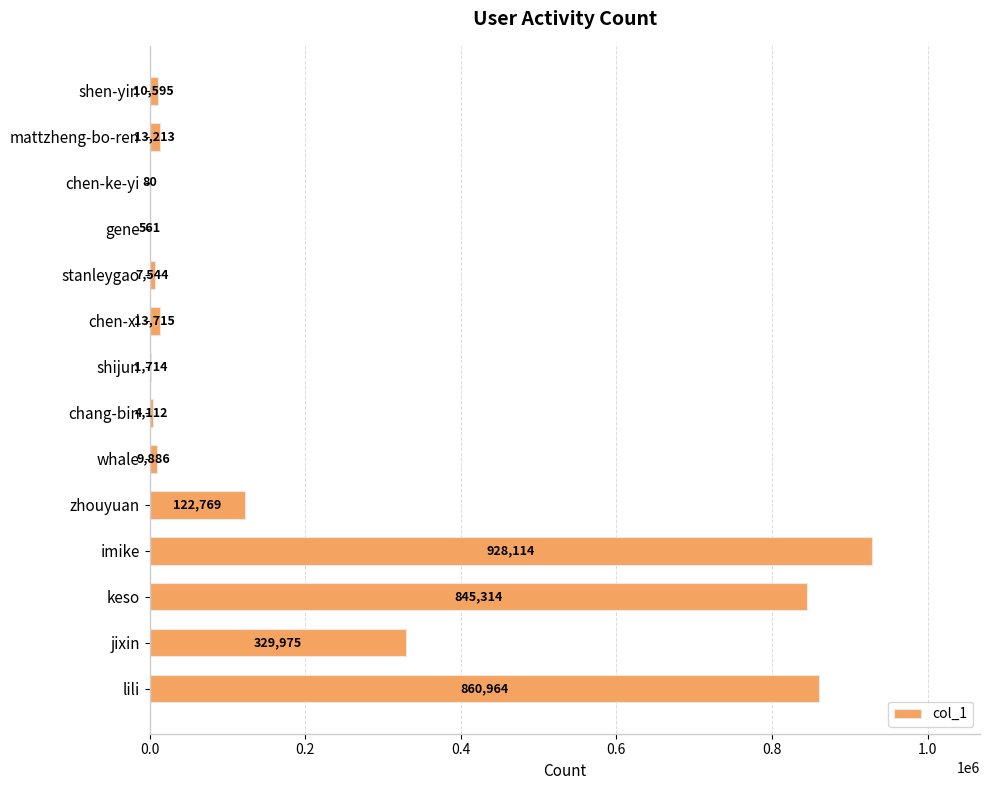

At which category does the chart reach its peak across all series?

imike